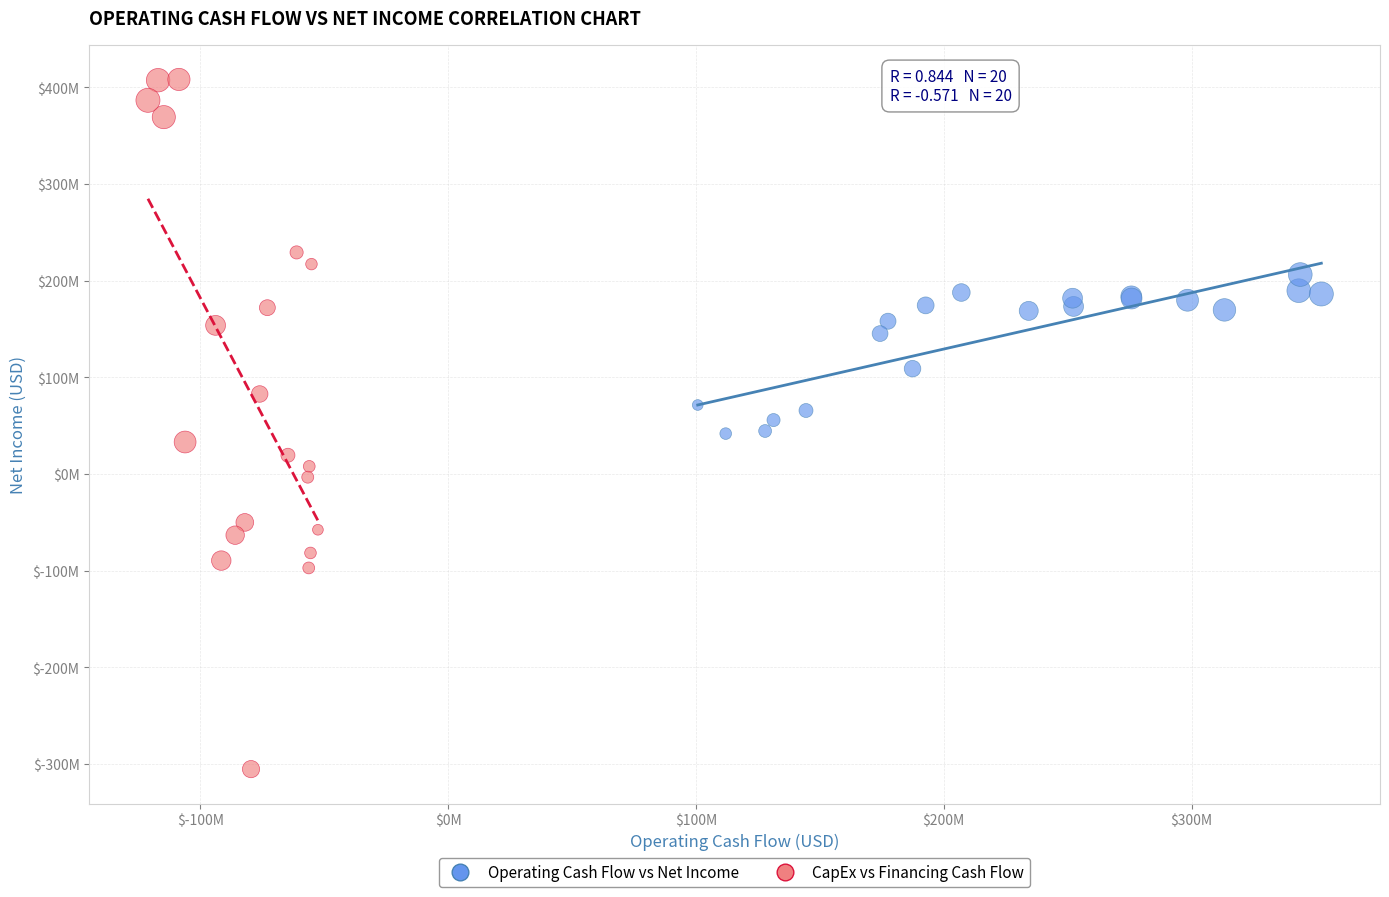

Which series has the widest spread of Y values?

CapEx vs Financing Cash Flow